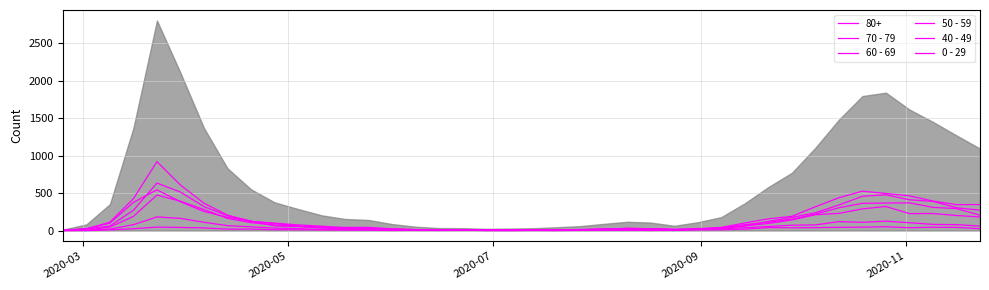

How many values in the 70 - 79 series are below 63?

20